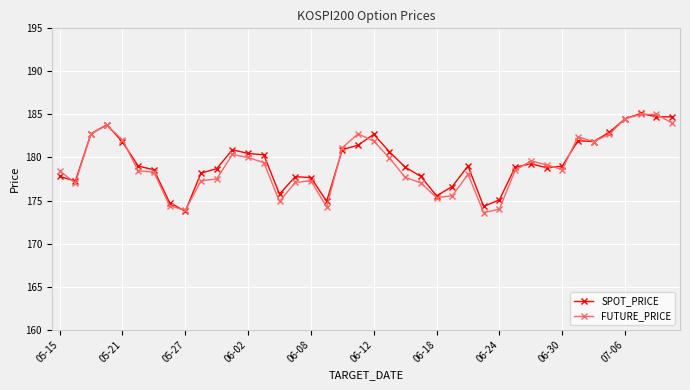

What are all the series names shown in the legend?

SPOT_PRICE, FUTURE_PRICE